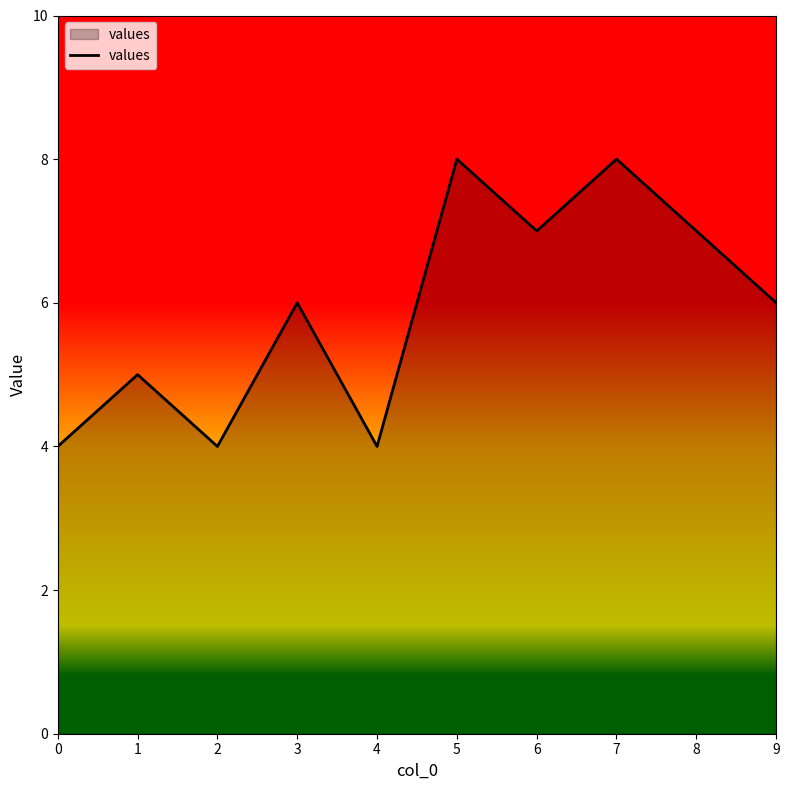

Is it true that the value at 8 is 9?

False